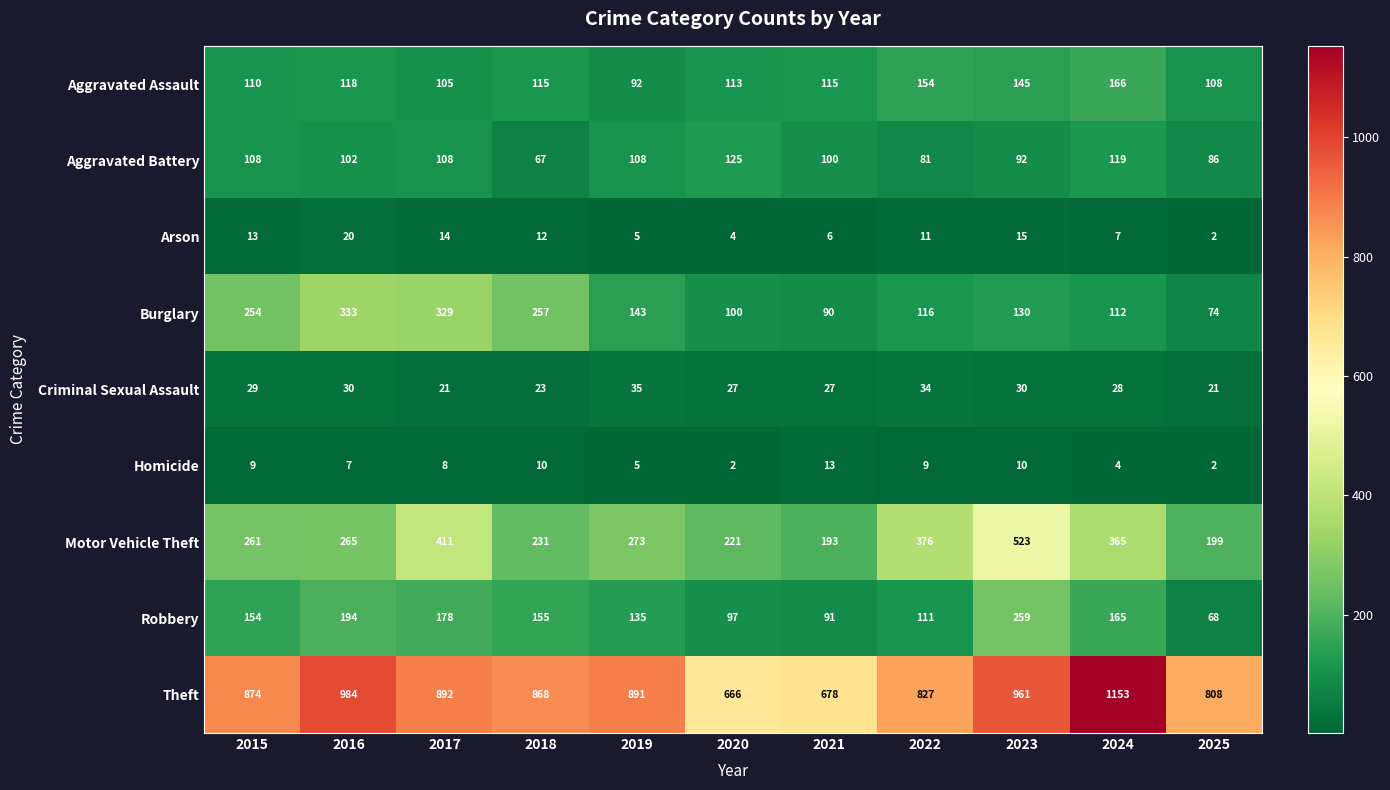

Read the Theft value at 2018.

868